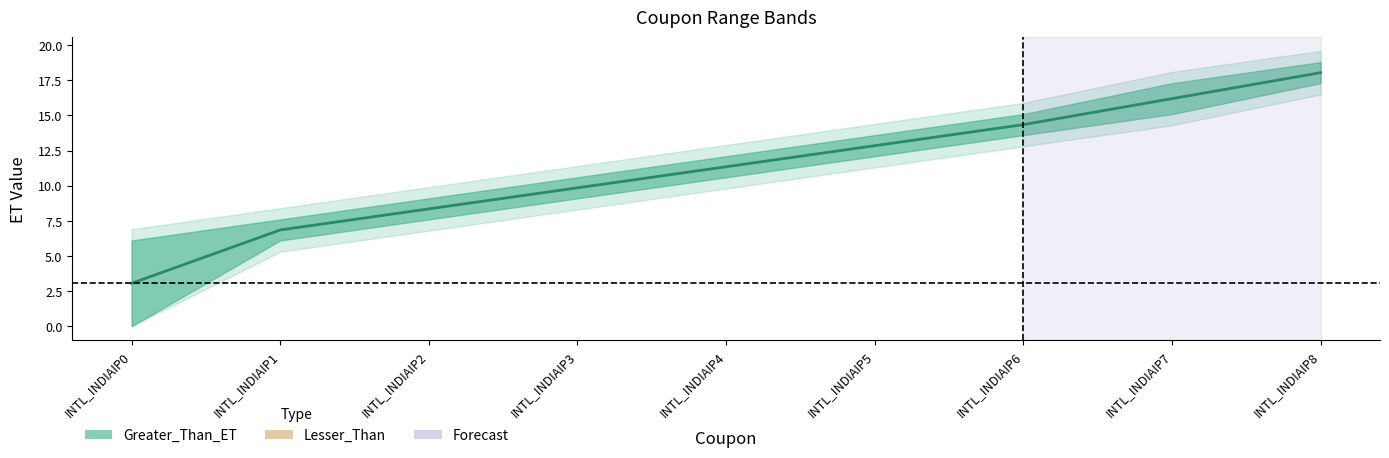

What is the average value?

11.2